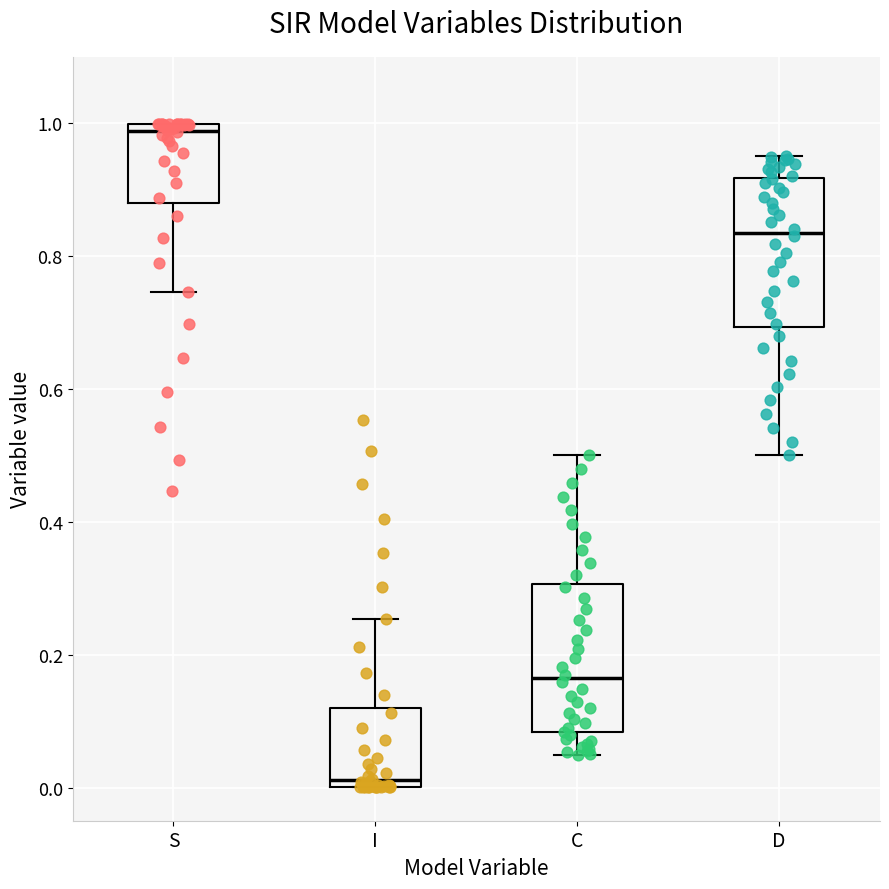

Reading left to right, read every box against the y-axis: the position of its median line, the range the box covers, and the ends of its whiskers. The values are not printed on the chart, so give them approximately, as read against the axis.

S: median 0.98, box 0.88 to 1.00, whiskers 0.74 to 1.00
I: median 0.02, box 0.00 to 0.12, whiskers 0.00 to 0.26
C: median 0.16, box 0.08 to 0.30, whiskers 0.04 to 0.50
D: median 0.84, box 0.70 to 0.92, whiskers 0.50 to 0.96